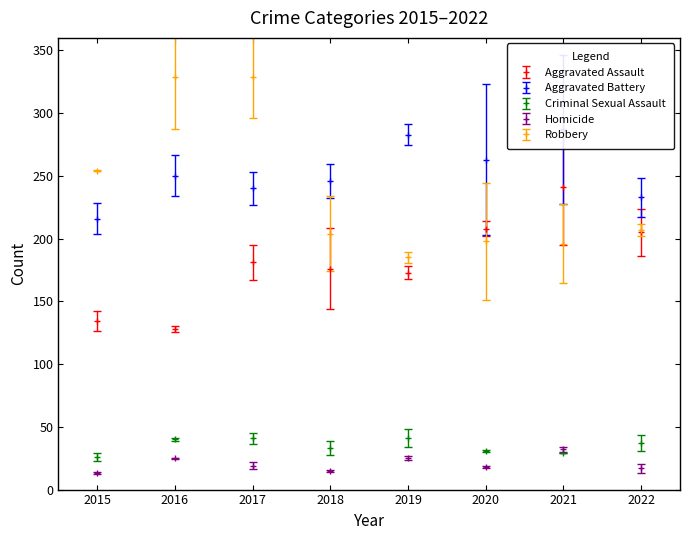

Which label corresponds to the smallest value in the chart?

2015